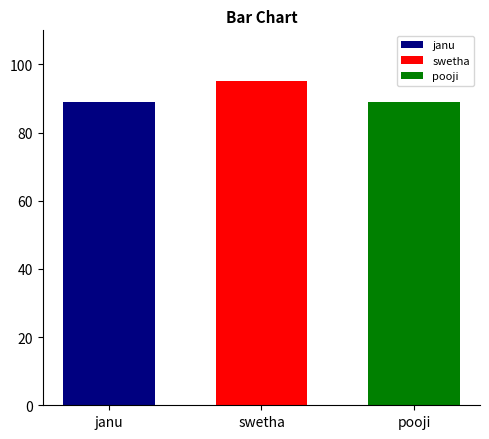

How many series are shown in this chart?

1